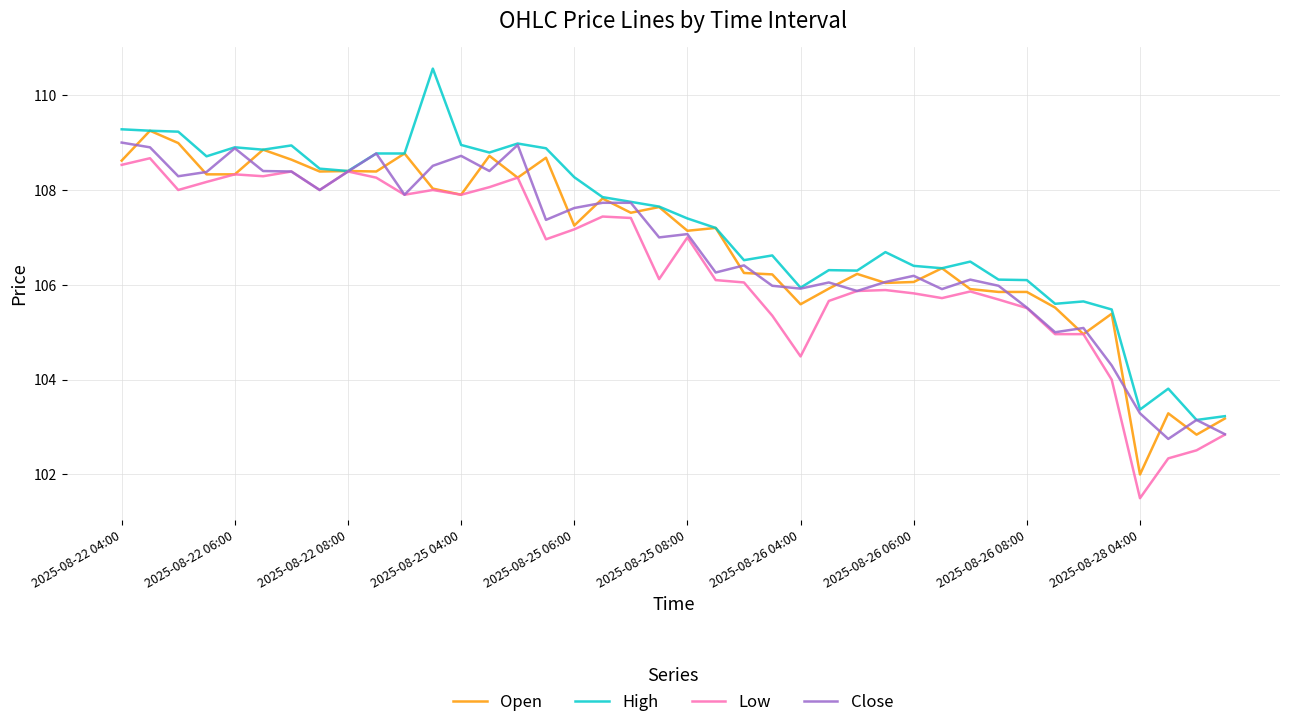

What are all the series names shown in the legend?

Open, High, Low, Close